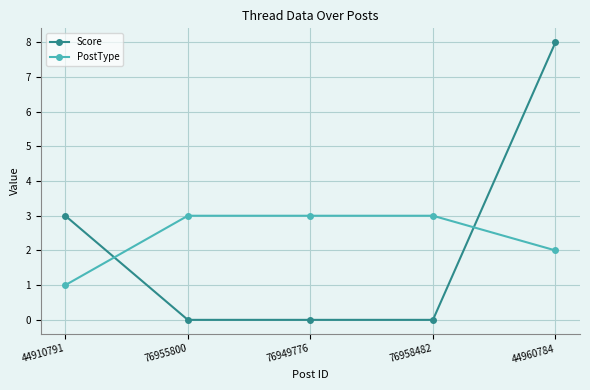

How many categories are shown in the chart?

5